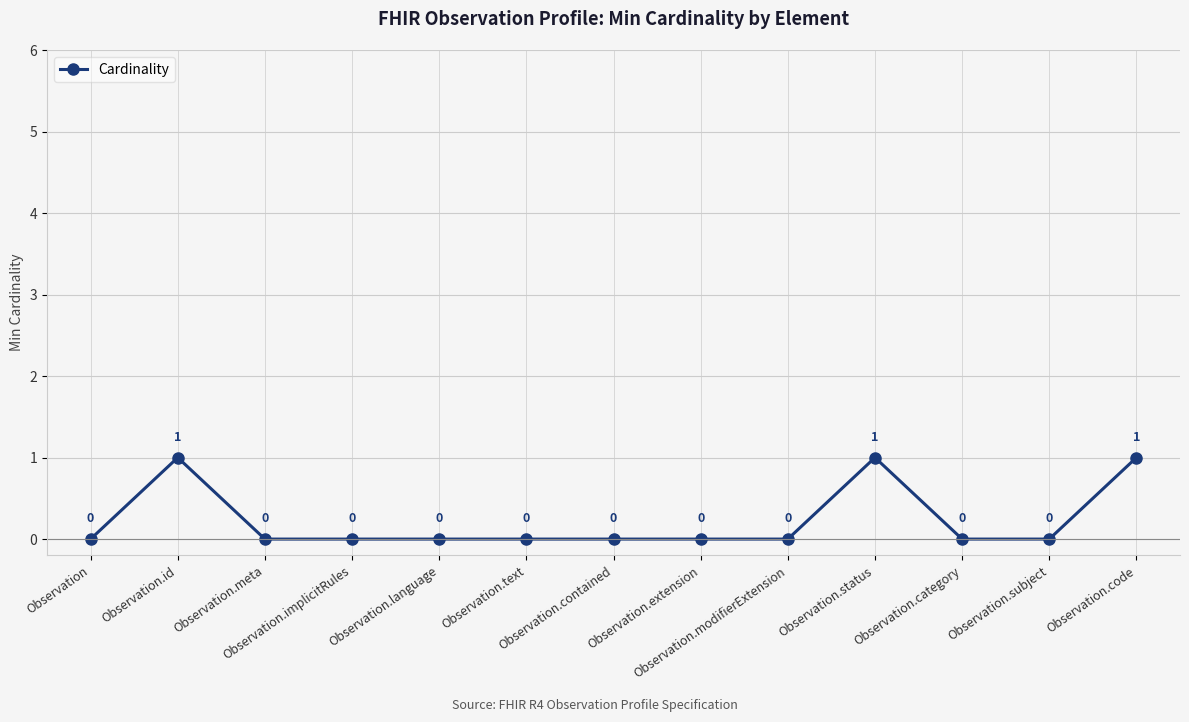

Does the chart display data point markers on the line(s)?

Yes